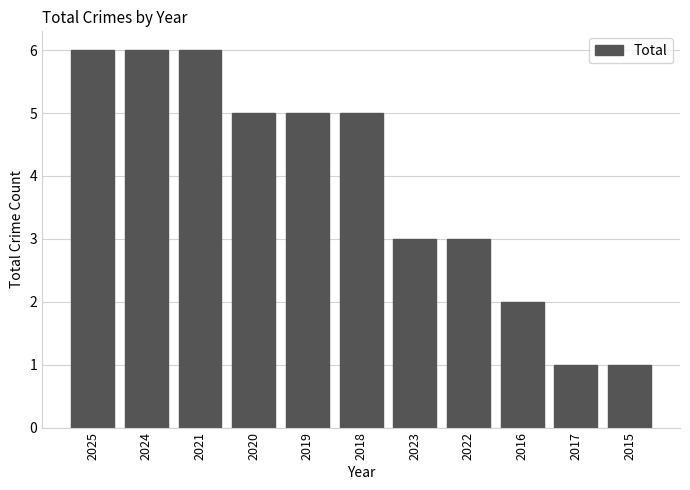

What position from the right is 2019?

7